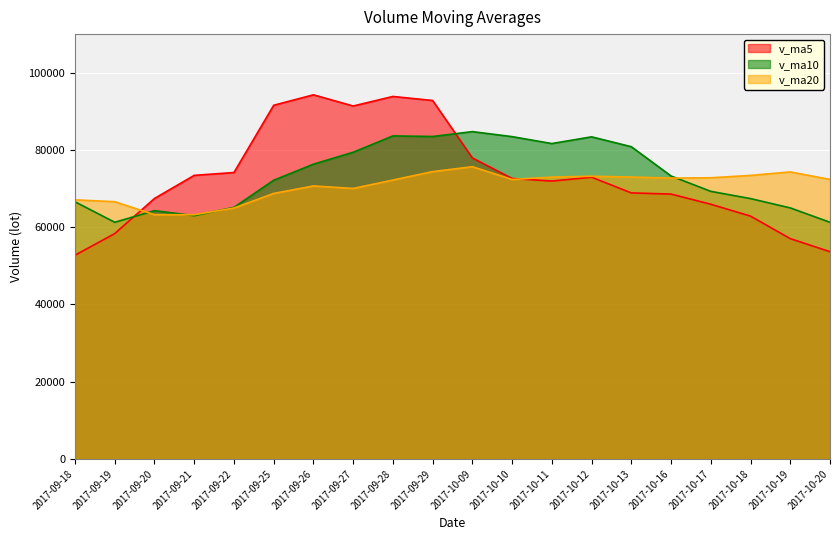

Between 2017-09-19 and 2017-09-21, which series saw the biggest shift?

v_ma5